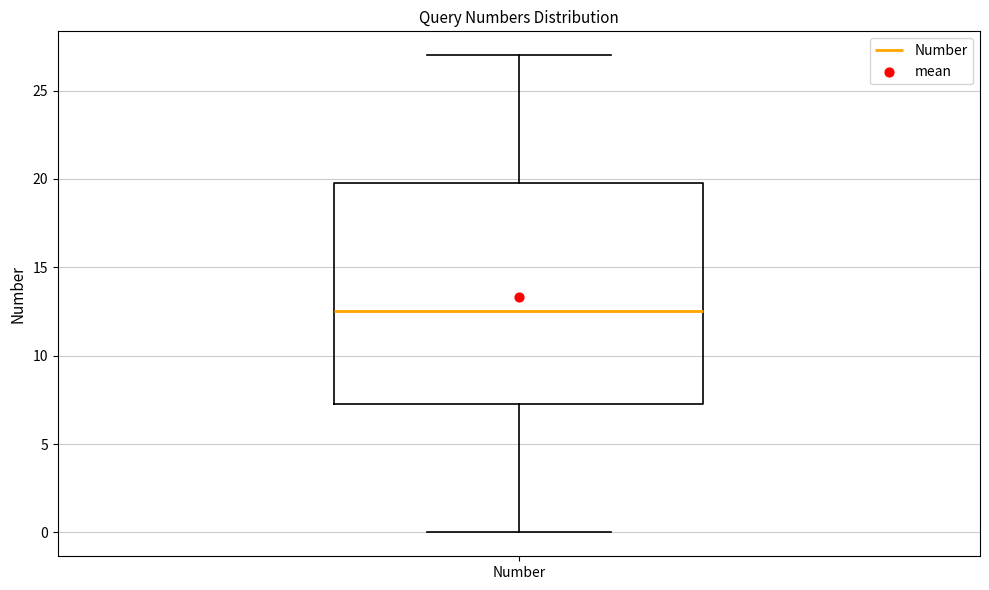

Transcribe this box plot: give where the median line is, the range the box spans, and where the two whiskers end, as read against the y-axis. The values are not printed on the chart, so give them approximately, as read against the axis.

median 12.5, box 7.5 to 20.0, whiskers 0.0 to 27.0